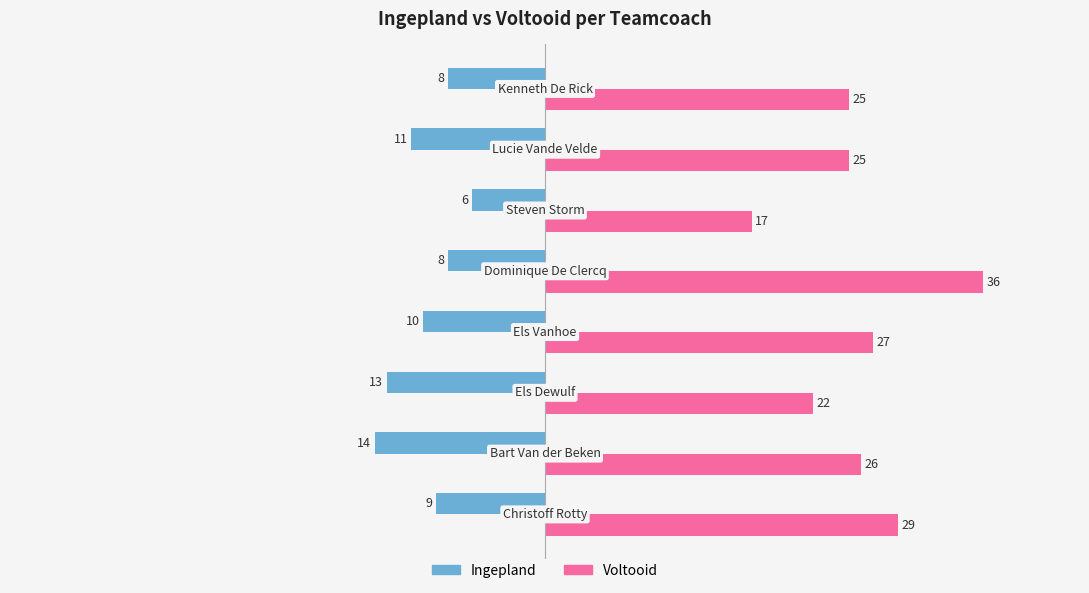

What is the average value of the Ingepland series?

-10